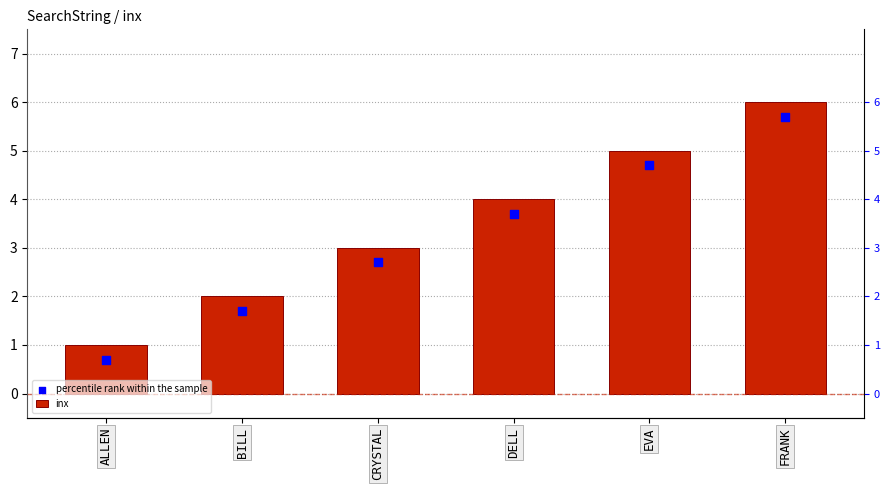

Is the value of percentile rank within the sample at FRANK greater than the value of inx at DELL?

Yes